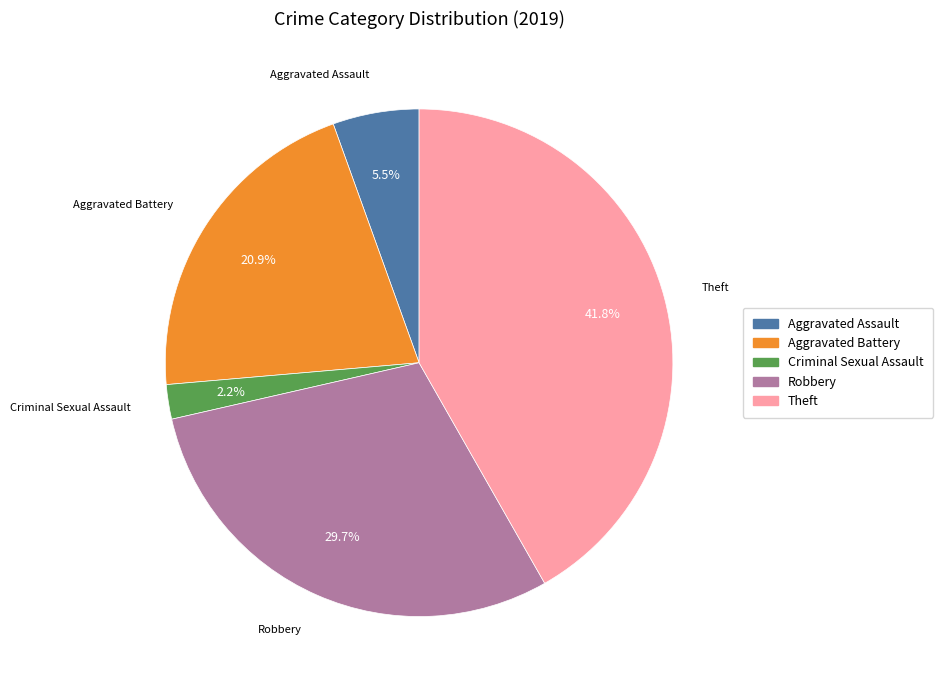

How many slices are in this pie chart?

5